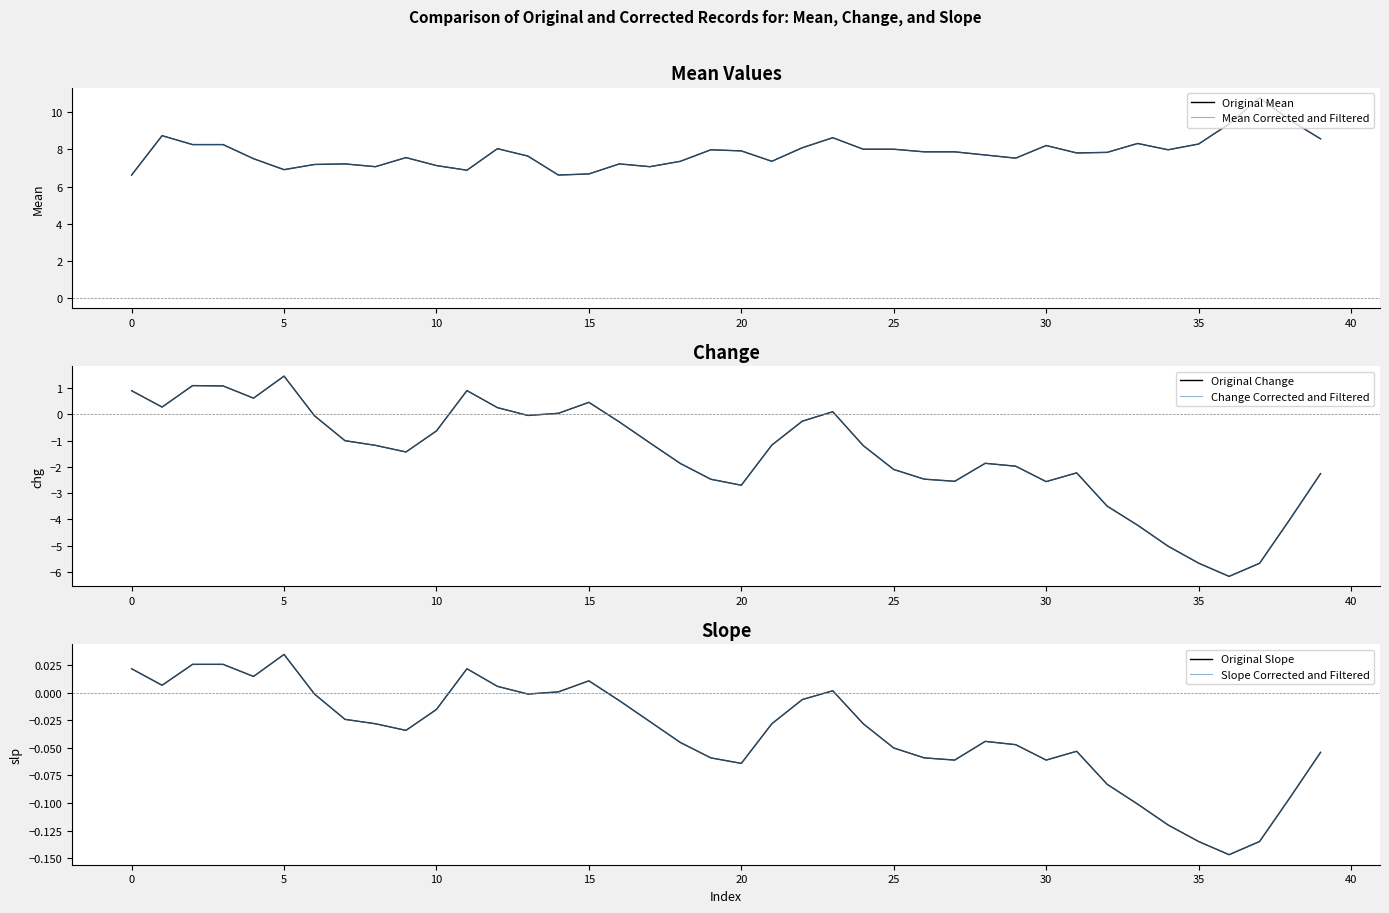

What is the total value across all series at 23?

17.5